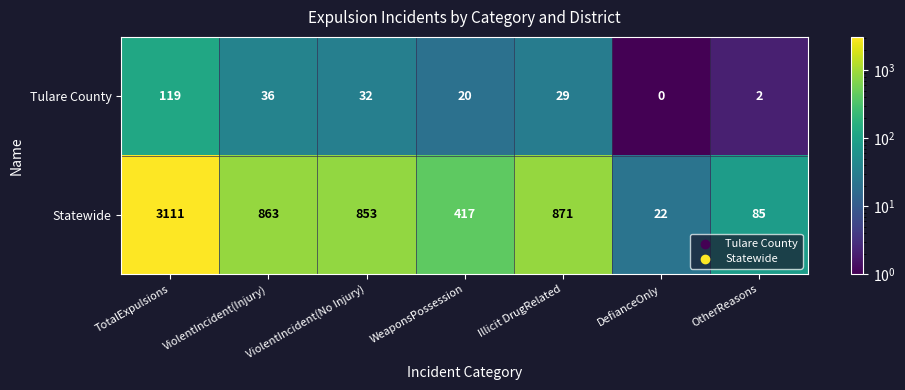

Which label corresponds to the largest value in the chart?

TotalExpulsions